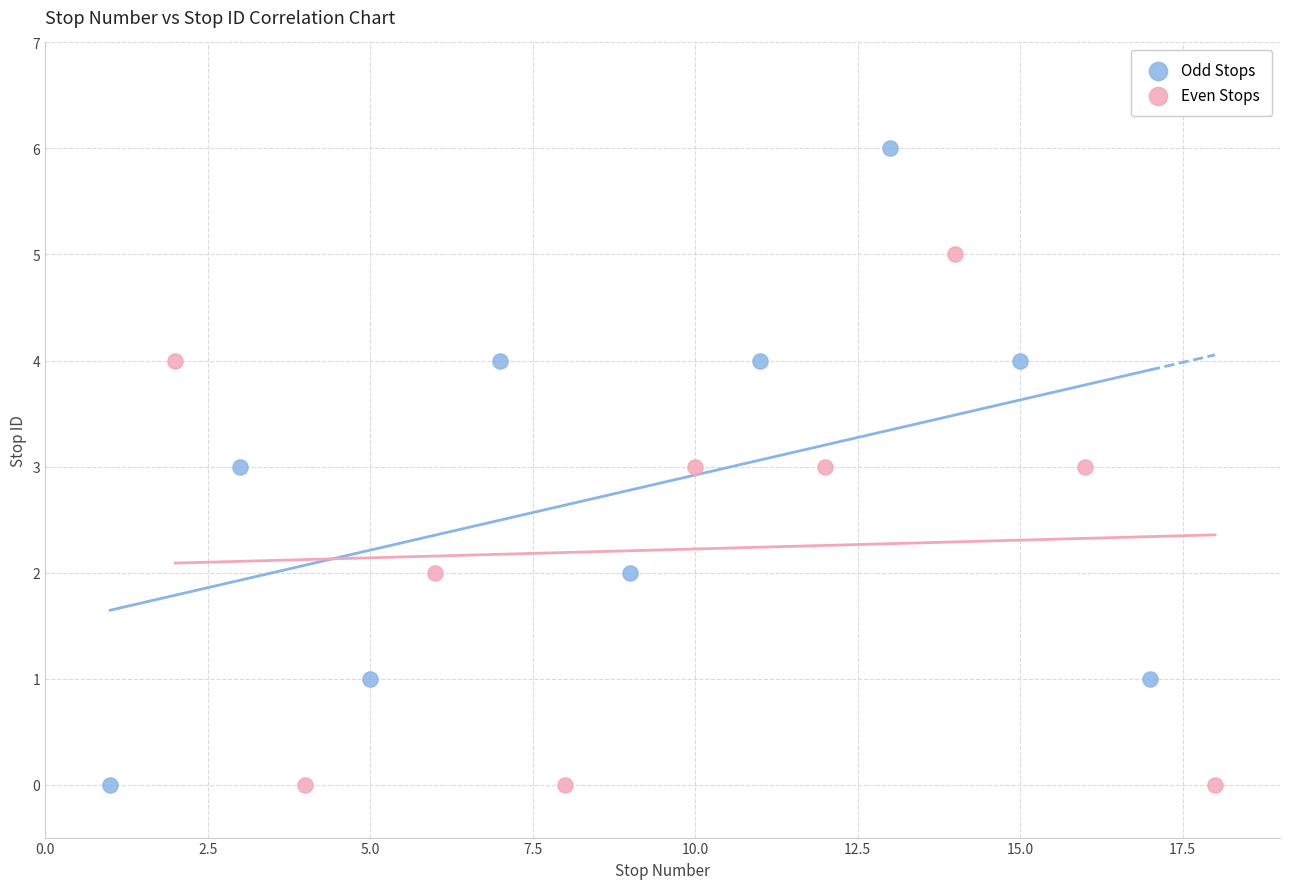

What are all the series names shown in the legend?

Odd Stops, Even Stops